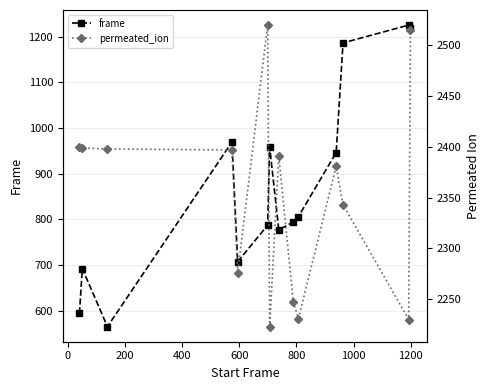

List the series in order of their overall mean, lowest first.

frame, permeated_ion